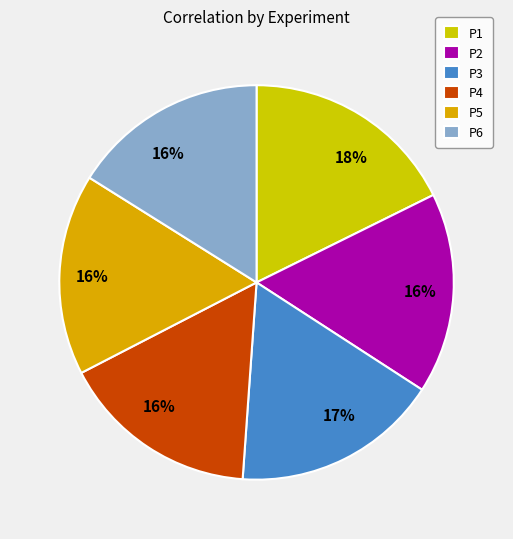

Which slice is the largest?

P1